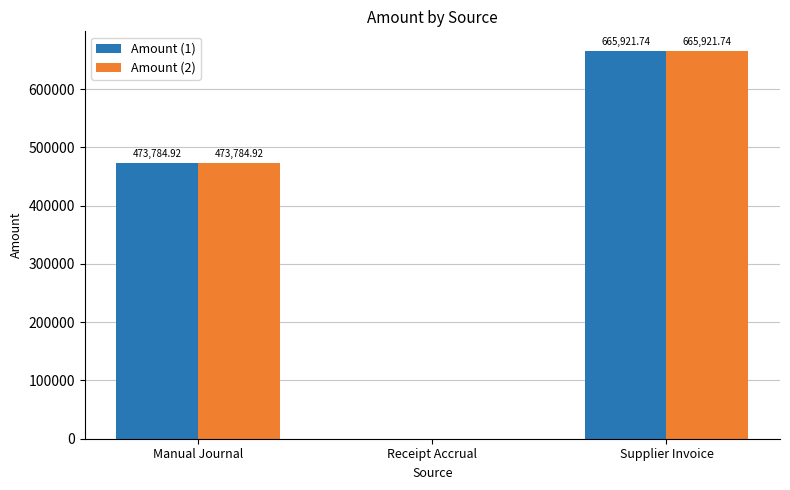

At which label does Amount (1) first exceed 473784?

Manual Journal